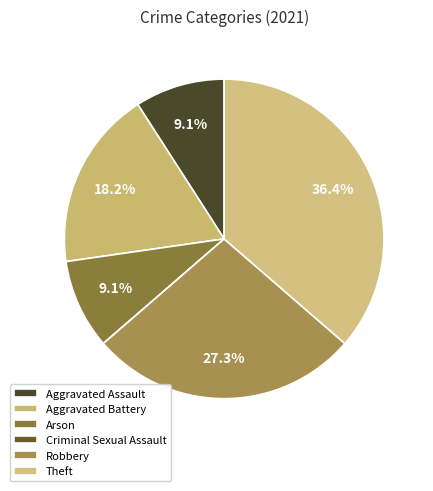

Does any single category account for the majority?

No